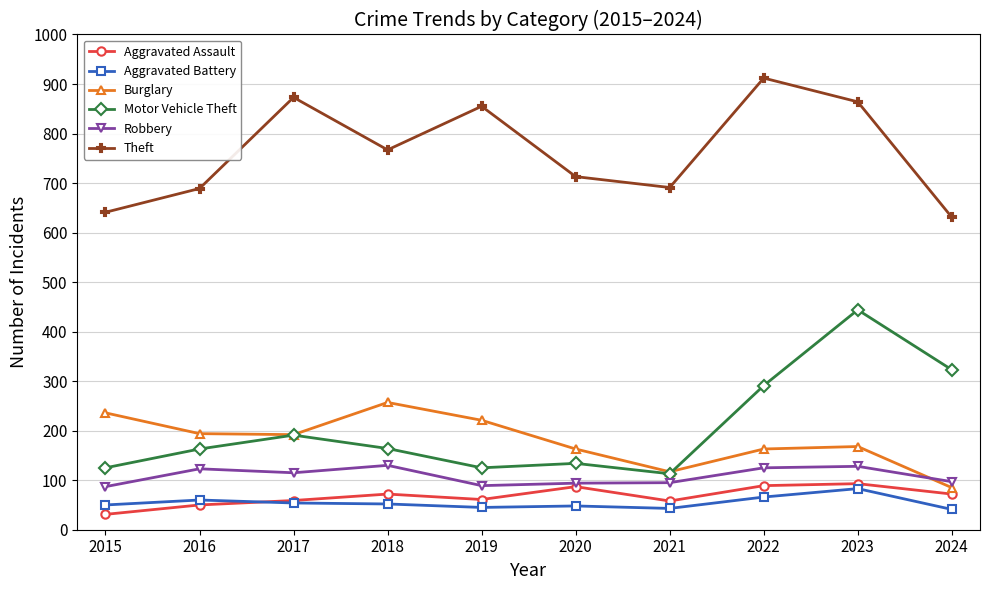

What is the greatest value displayed?

912